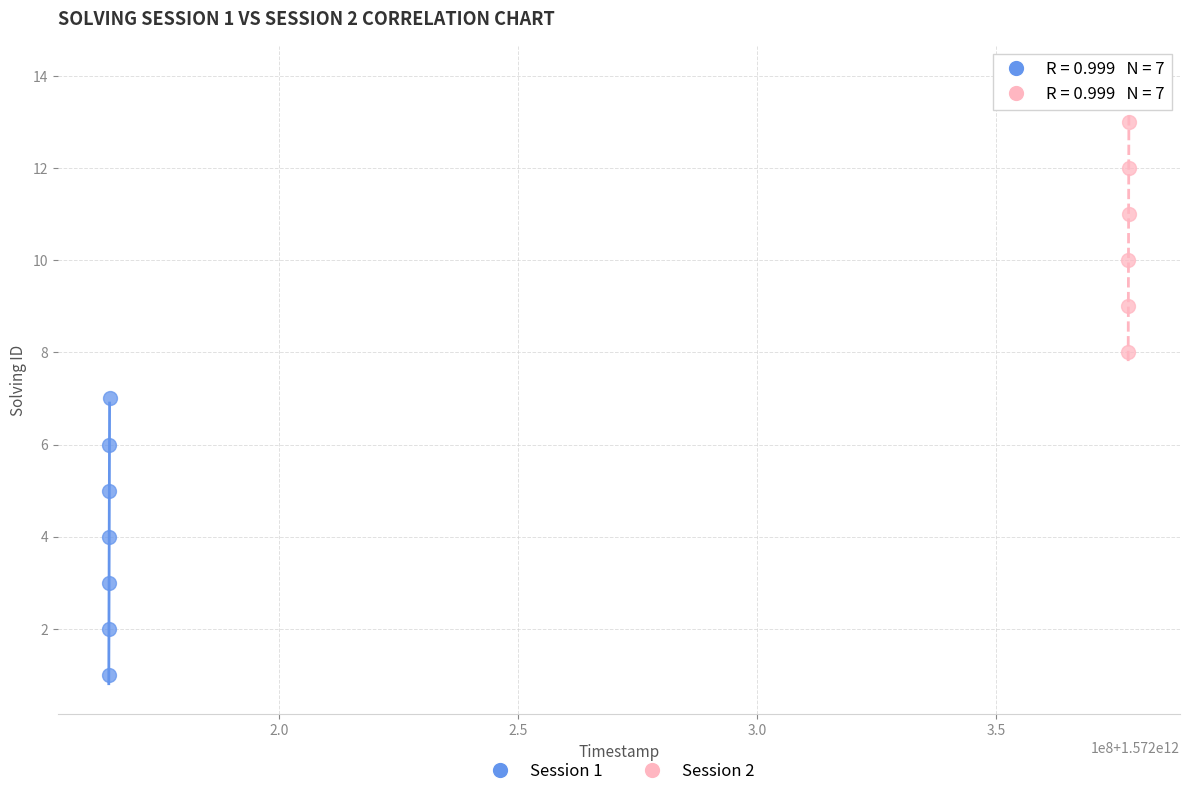

Which series reaches the maximum Y coordinate?

Session 2